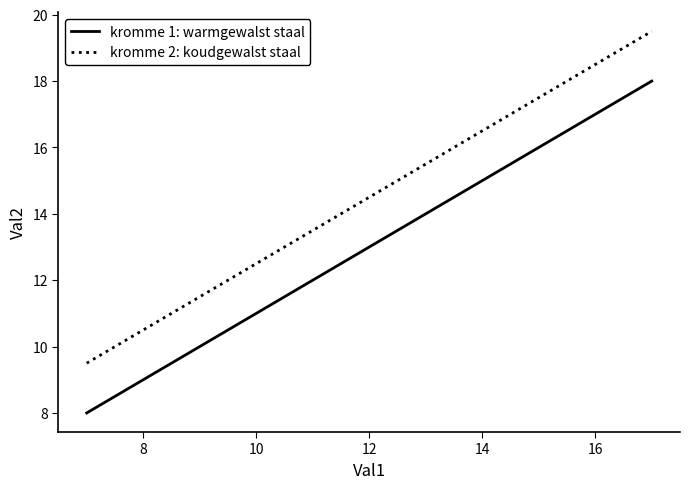

Which series has the largest total across all categories?

kromme 2: koudgewalst staal